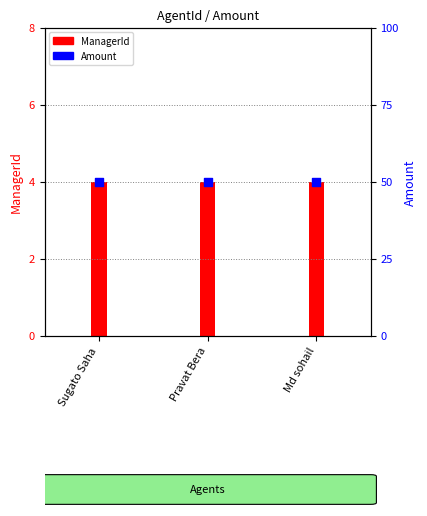

Which series has the largest total across all categories?

Amount